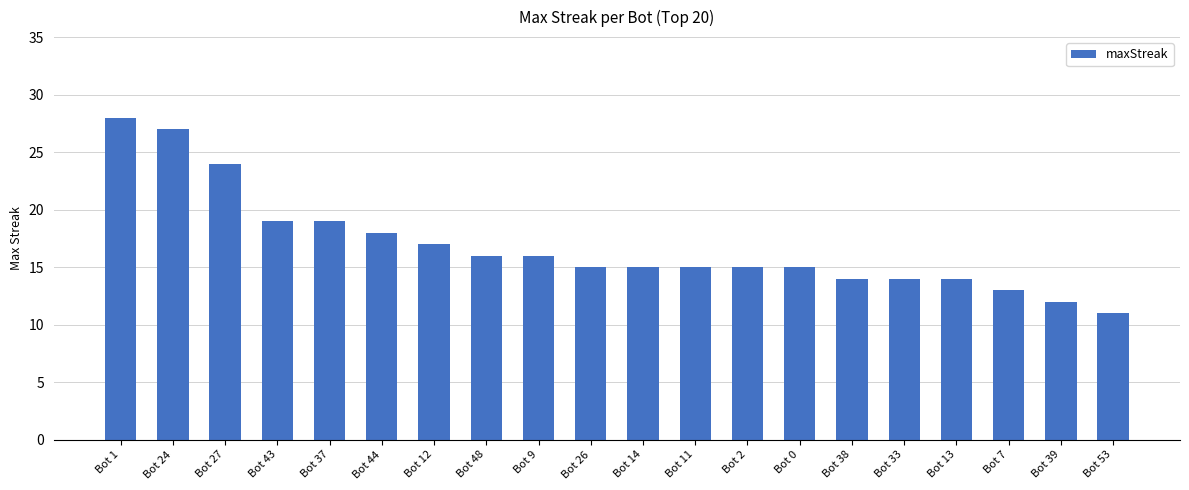

What is the ratio of the value at Bot 38 to the value at Bot 13?

1.0